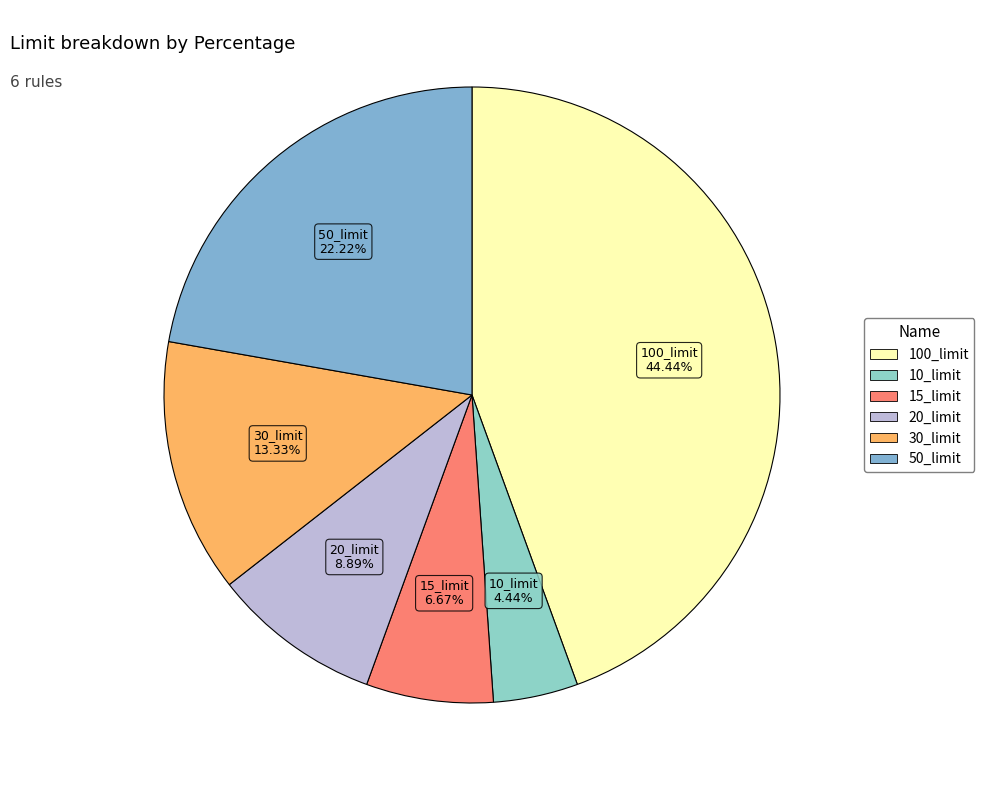

The 30_limit slice represents 7% of the pie. True or false?

False